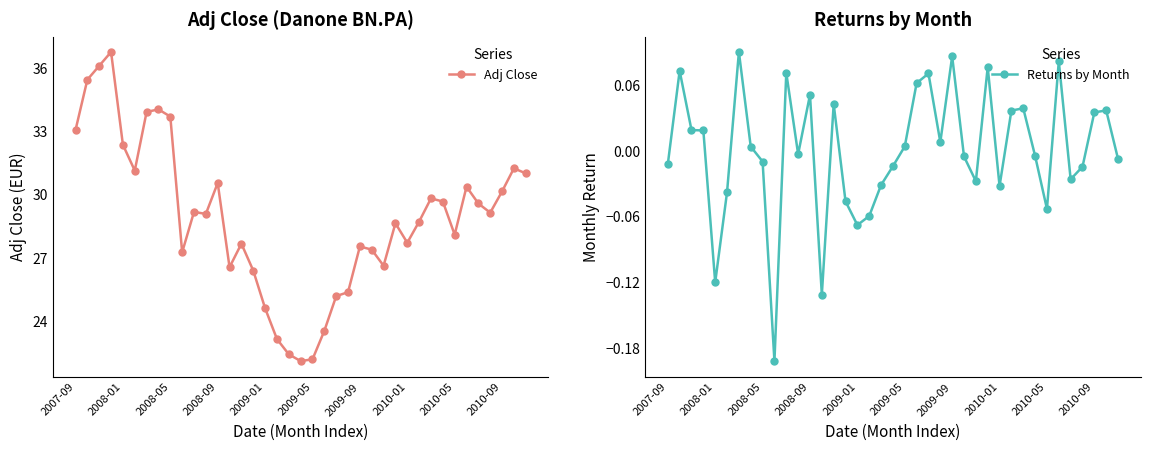

How many values in the Adj Close series exceed 29?

20